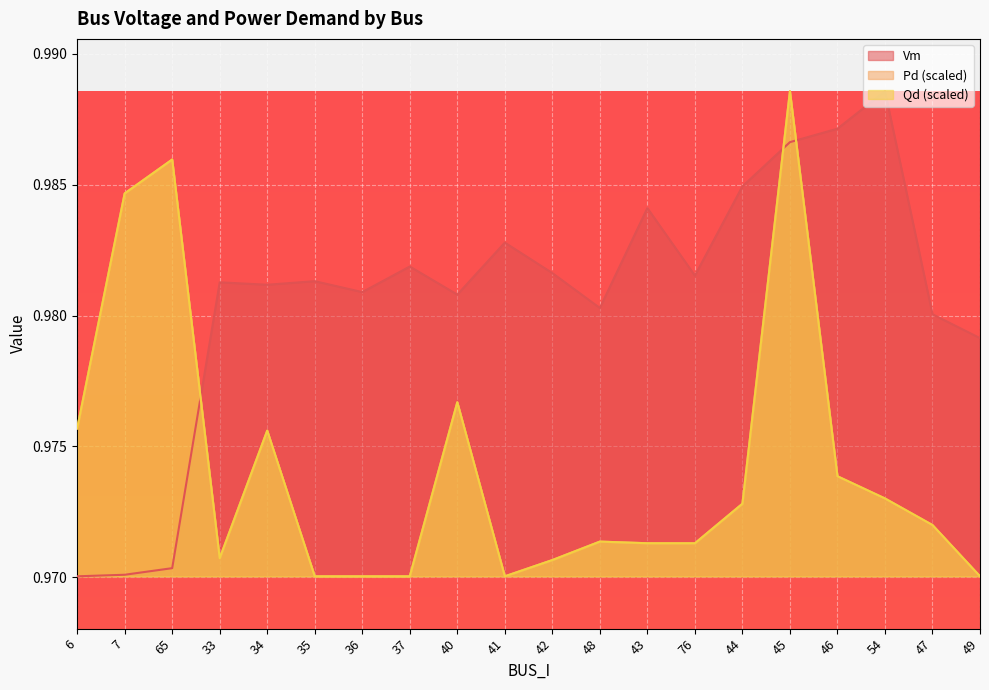

Where do Pd and Vm first cross each other?

65 and 33